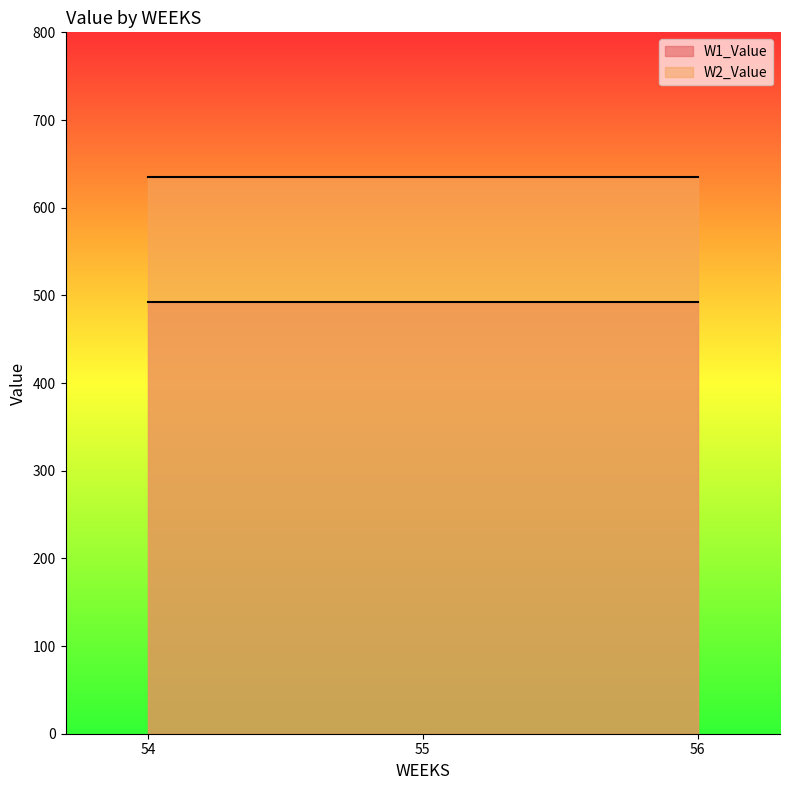

At which label is W2_Value closest to 635?

54